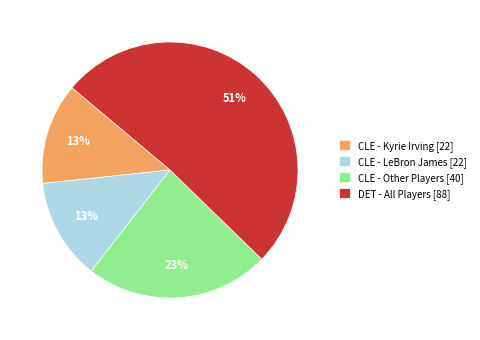

Is the sum of CLE - Other Players [40] and DET - All Players [88] greater than half?

Yes